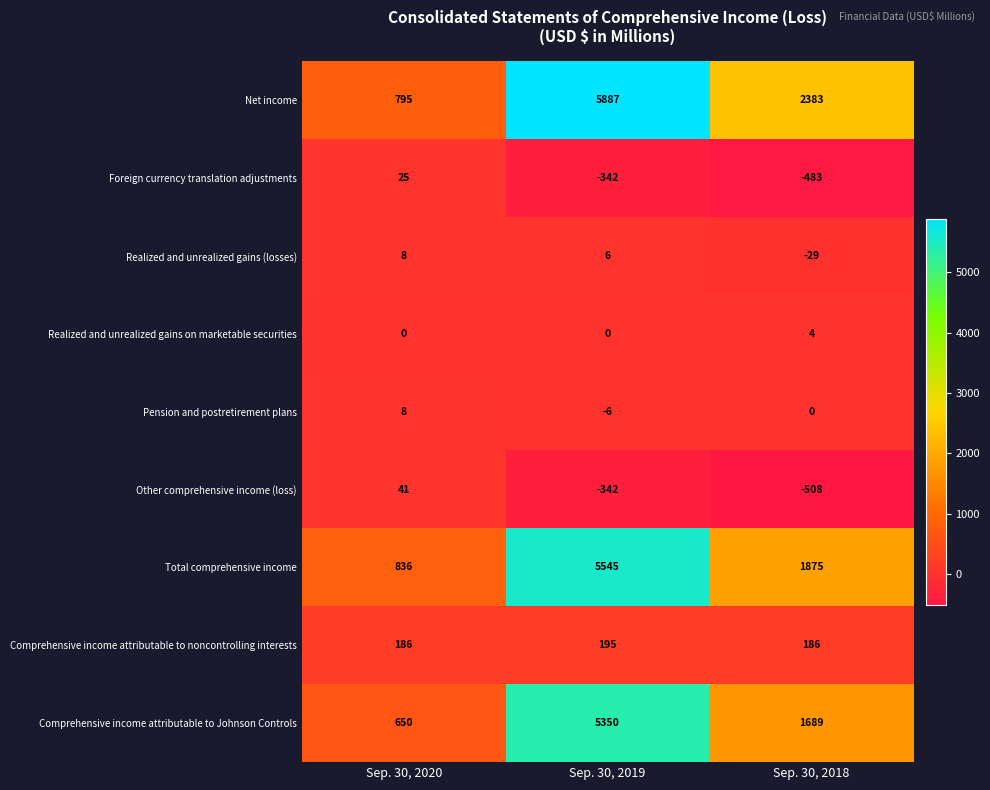

At which category is the sum across all series the highest?

Sep. 30, 2019